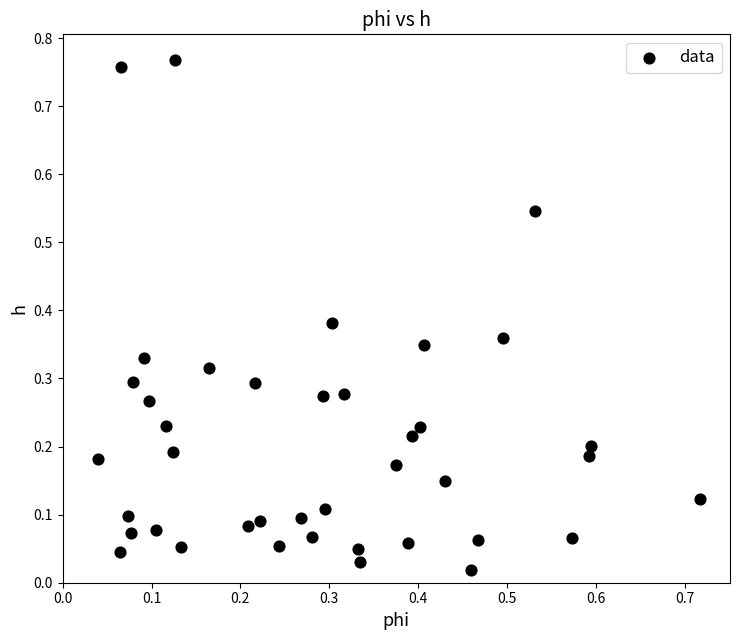

What is the range of X values (max minus min)?

0.7